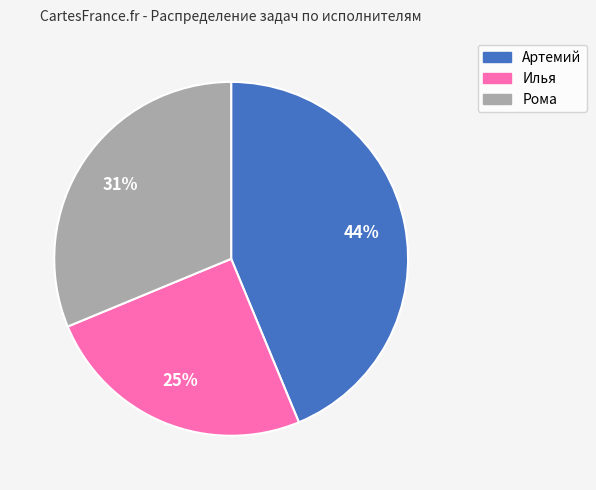

To the nearest percent, what is the combined percentage of Артемий and Рома?

75%